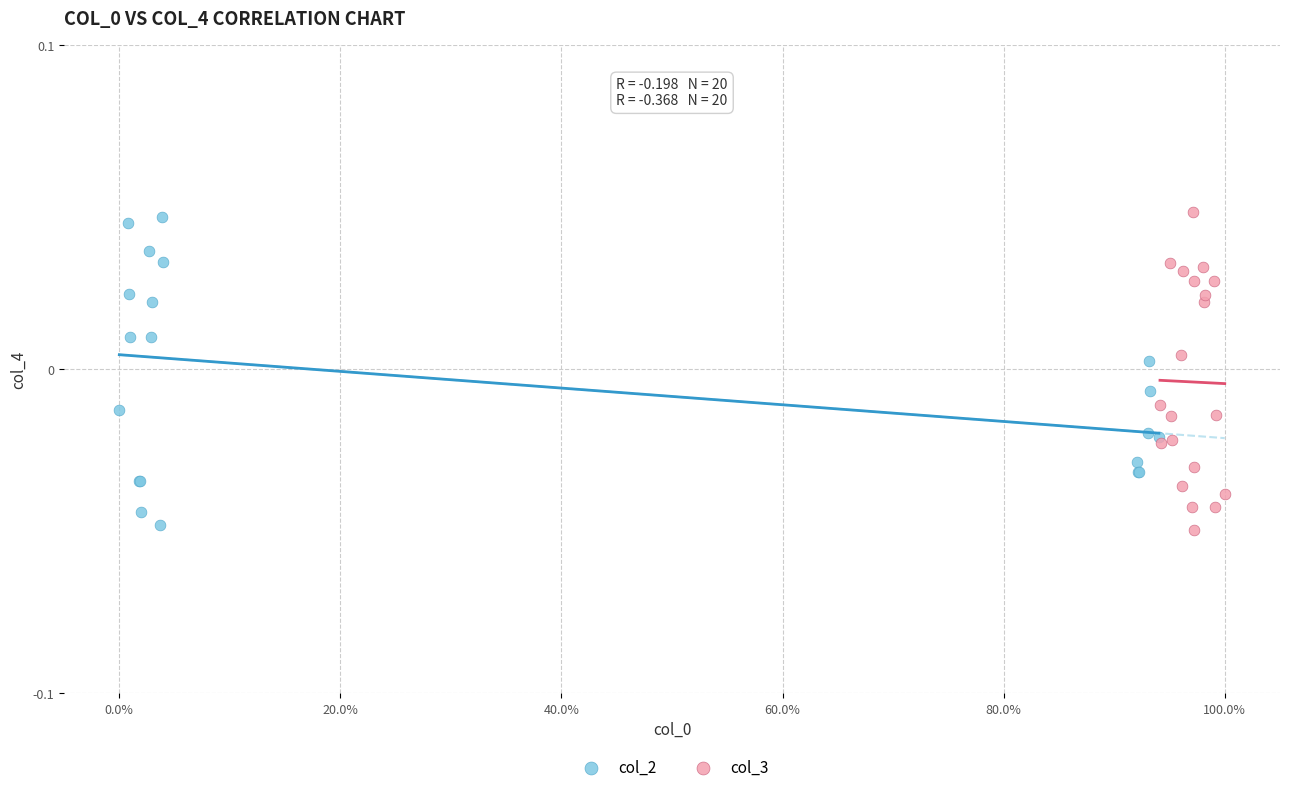

Which series has the widest spread of Y values?

col_3